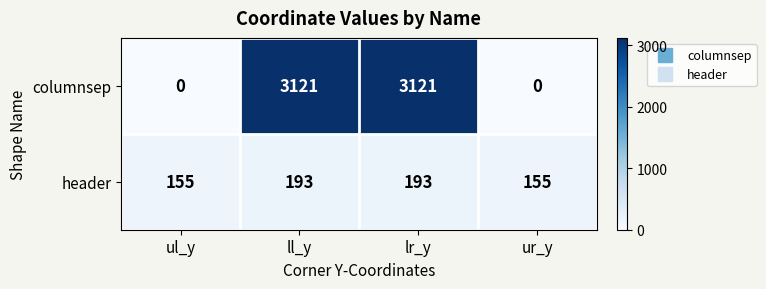

What is the difference between the maximum and minimum values in the header series?

38